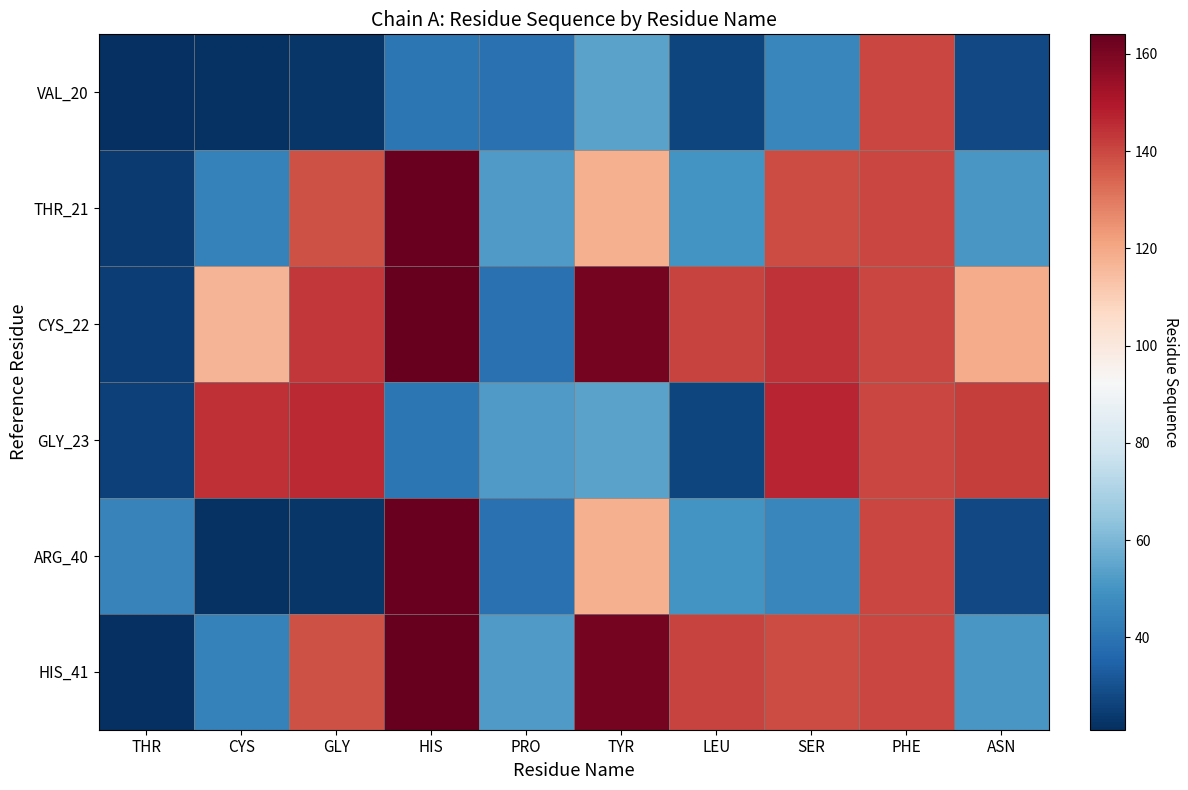

What is the smallest value displayed?

21